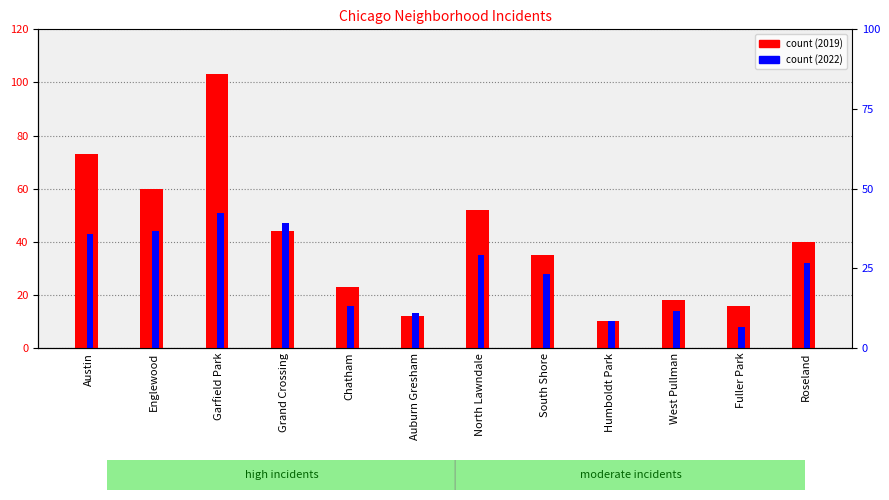

How many bars are there in total?

24